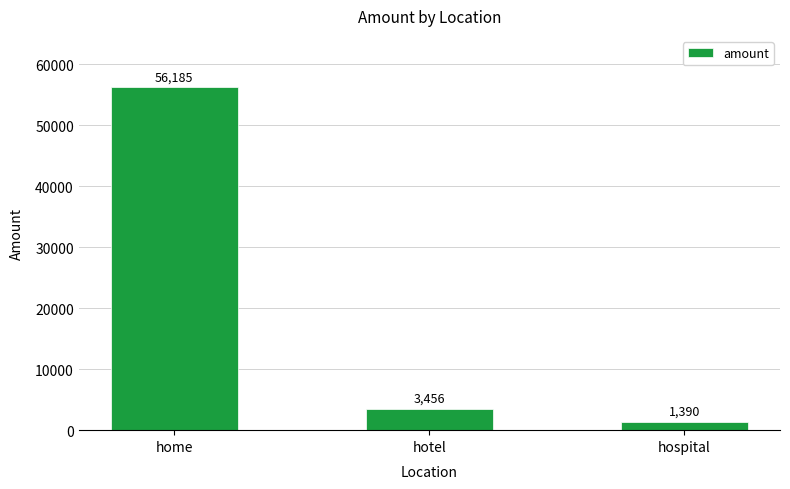

Count the number of data series in this chart.

1